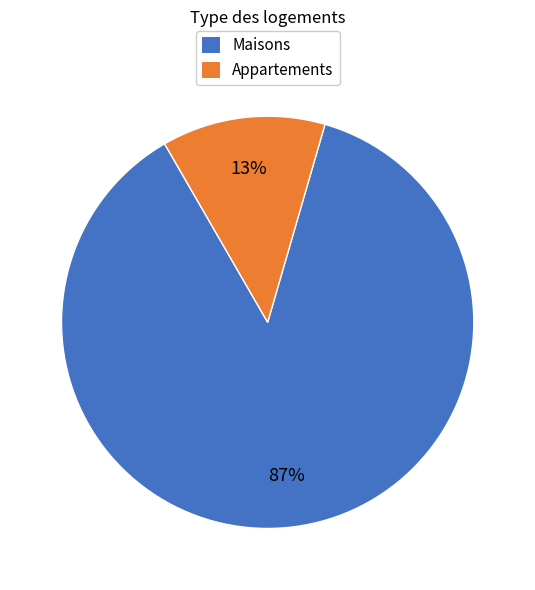

Count the number of slices in the pie.

2